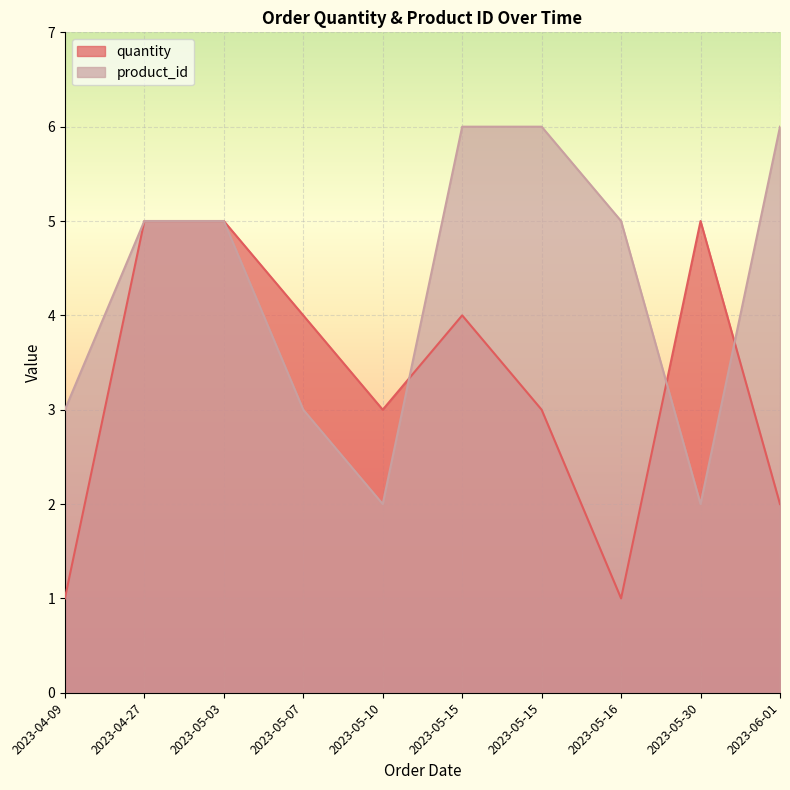

The value of quantity at 2023-05-15 is 7. True or false?

False